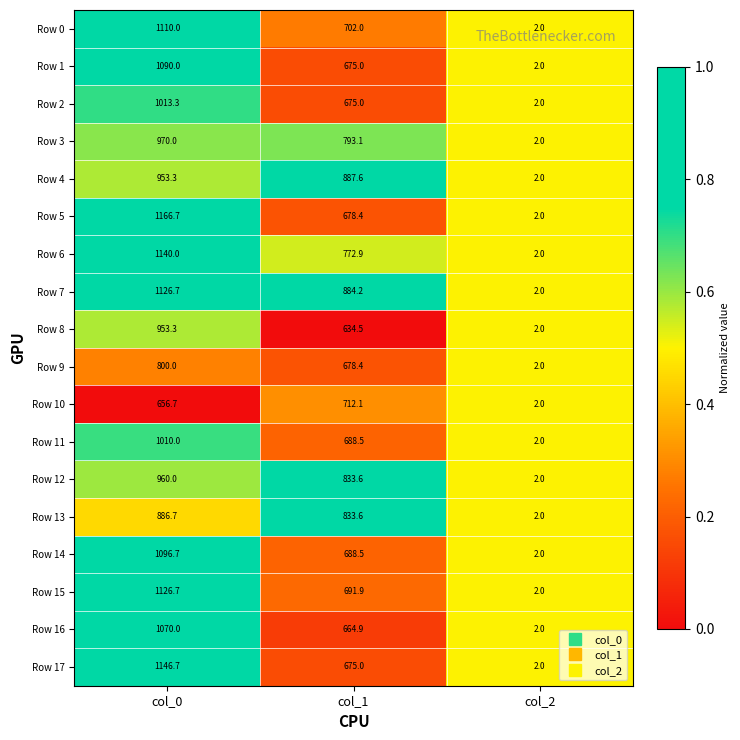

Count the number of data series in this chart.

18